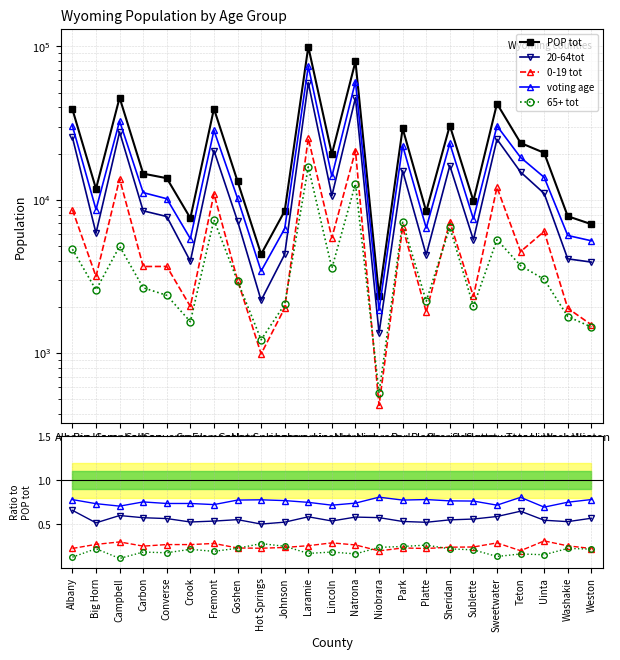

True or false: POP tot and voting age intersect in this chart.

False